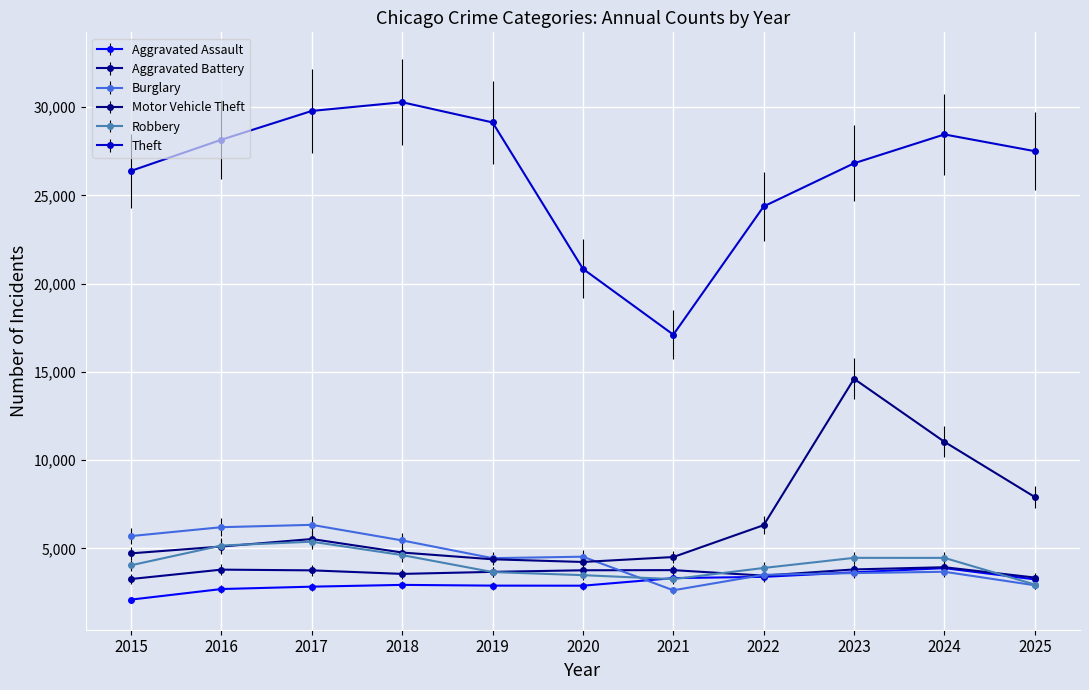

True or false: Aggravated Battery and Robbery cross at least once.

True